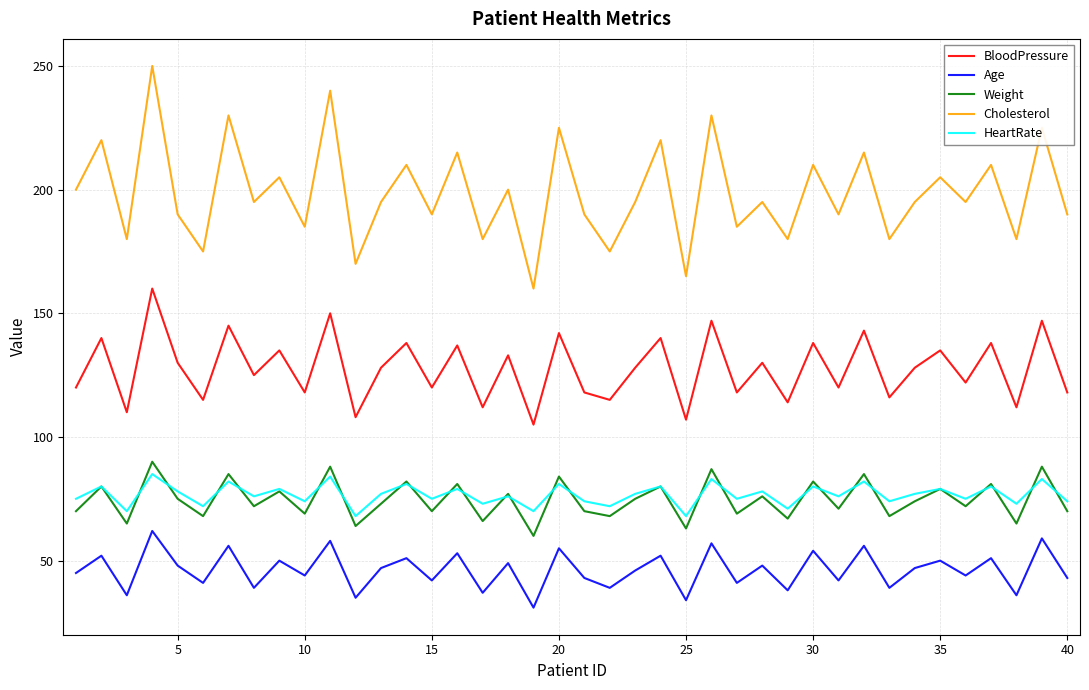

Which series has the largest range (max minus min)?

Cholesterol